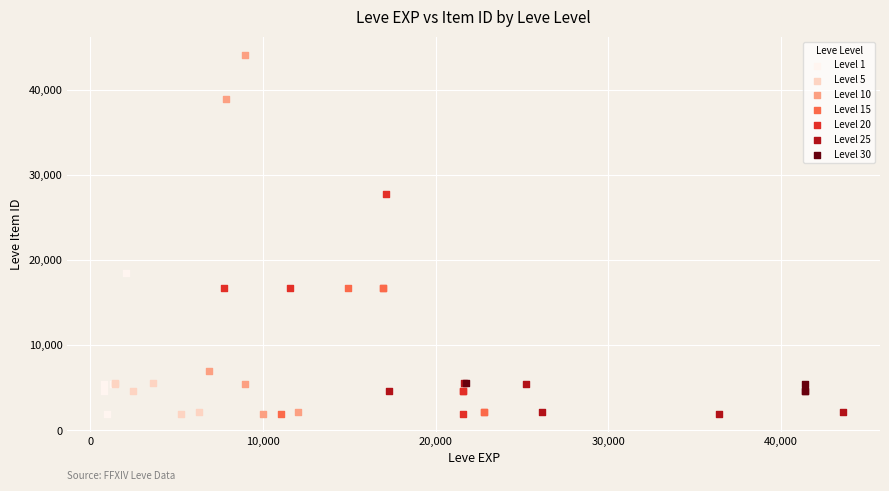

Which series contains the highest Y value?

Level 10